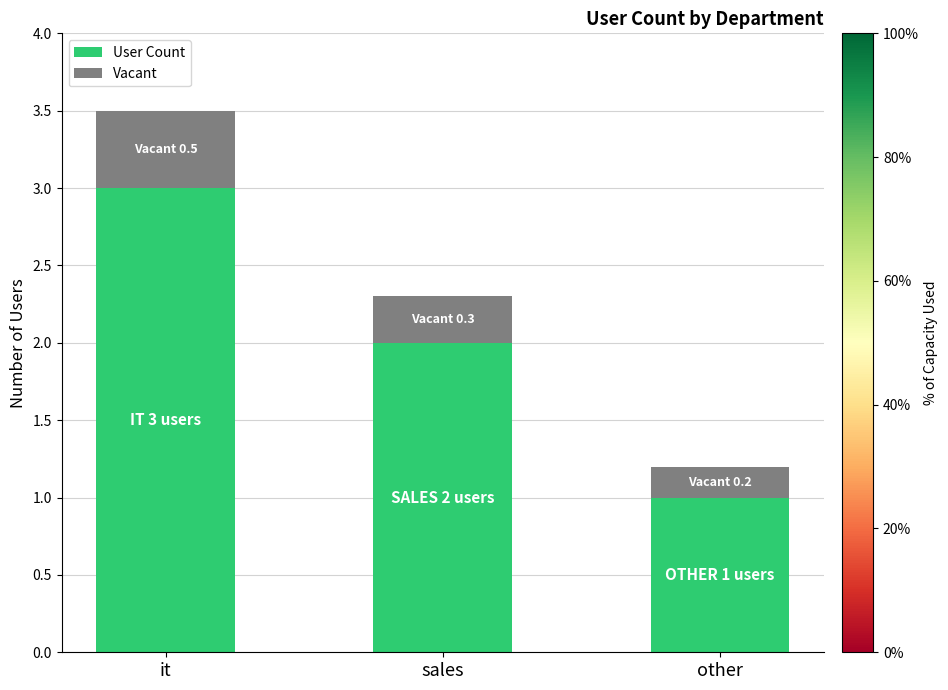

What is the difference between the maximum and minimum values in the User Count series?

2.0